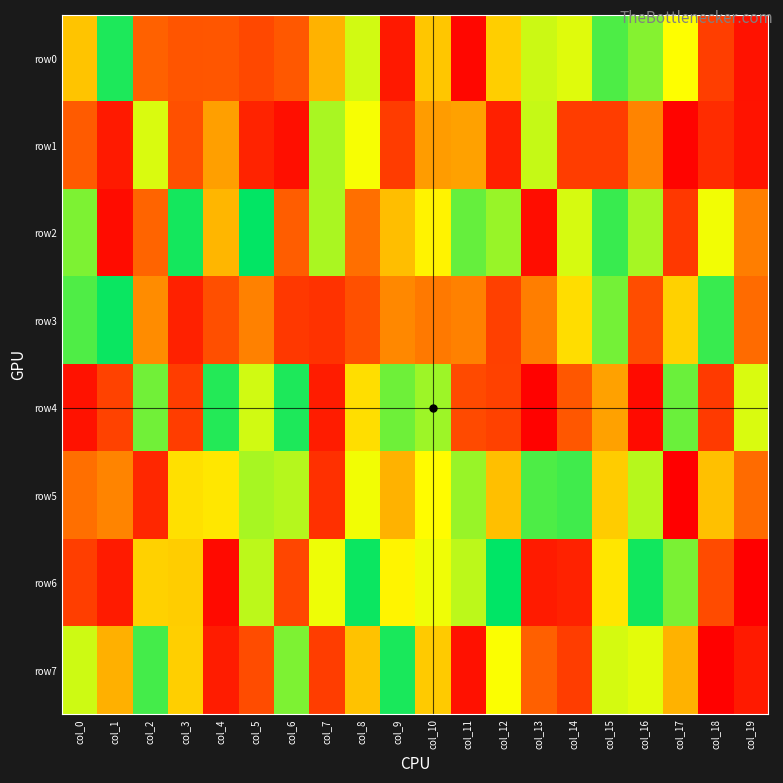

At how many categories does at least one series exceed 661762?

20